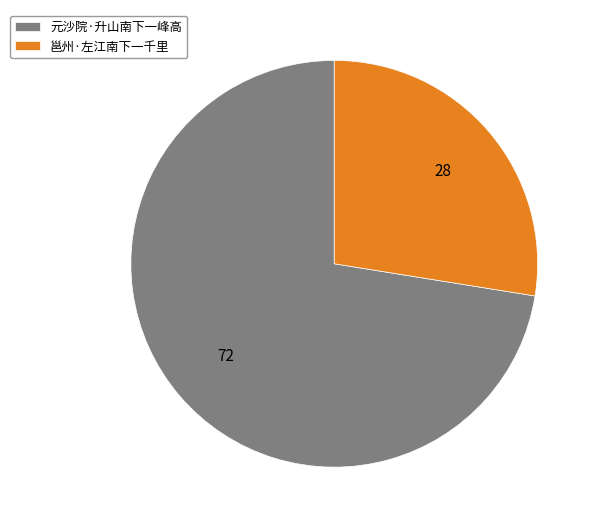

Which category has the smallest portion of the pie?

邕州·左江南下一千里